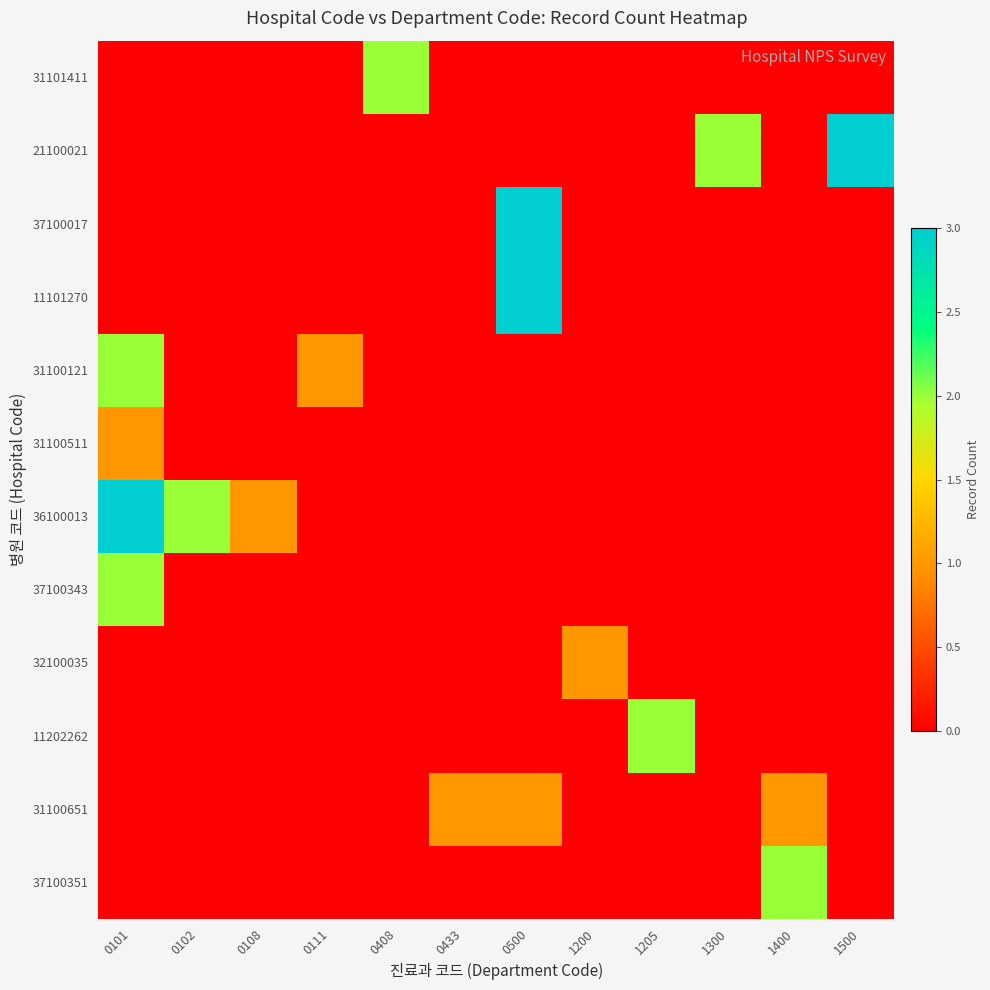

Reading right to left, transcribe all the data shown in this chart.

31101411: 1500=0	1400=0	1300=0	1205=0	1200=0	0500=0	0433=0	0408=2	0111=0	0108=0	0102=0	0101=0
21100021: 1500=3	1400=0	1300=2	1205=0	1200=0	0500=0	0433=0	0408=0	0111=0	0108=0	0102=0	0101=0
37100017: 1500=0	1400=0	1300=0	1205=0	1200=0	0500=3	0433=0	0408=0	0111=0	0108=0	0102=0	0101=0
11101270: 1500=0	1400=0	1300=0	1205=0	1200=0	0500=3	0433=0	0408=0	0111=0	0108=0	0102=0	0101=0
31100121: 1500=0	1400=0	1300=0	1205=0	1200=0	0500=0	0433=0	0408=0	0111=1	0108=0	0102=0	0101=2
31100511: 1500=0	1400=0	1300=0	1205=0	1200=0	0500=0	0433=0	0408=0	0111=0	0108=0	0102=0	0101=1
36100013: 1500=0	1400=0	1300=0	1205=0	1200=0	0500=0	0433=0	0408=0	0111=0	0108=1	0102=2	0101=3
37100343: 1500=0	1400=0	1300=0	1205=0	1200=0	0500=0	0433=0	0408=0	0111=0	0108=0	0102=0	0101=2
32100035: 1500=0	1400=0	1300=0	1205=0	1200=1	0500=0	0433=0	0408=0	0111=0	0108=0	0102=0	0101=0
11202262: 1500=0	1400=0	1300=0	1205=2	1200=0	0500=0	0433=0	0408=0	0111=0	0108=0	0102=0	0101=0
31100651: 1500=0	1400=1	1300=0	1205=0	1200=0	0500=1	0433=1	0408=0	0111=0	0108=0	0102=0	0101=0
37100351: 1500=0	1400=2	1300=0	1205=0	1200=0	0500=0	0433=0	0408=0	0111=0	0108=0	0102=0	0101=0